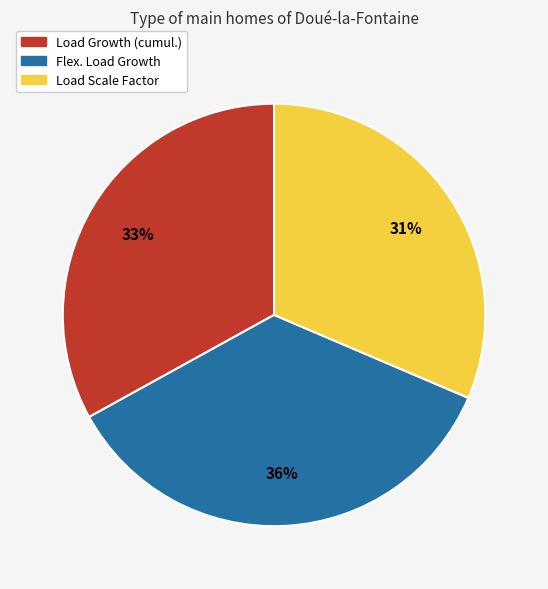

Is there a majority slice in this chart?

No